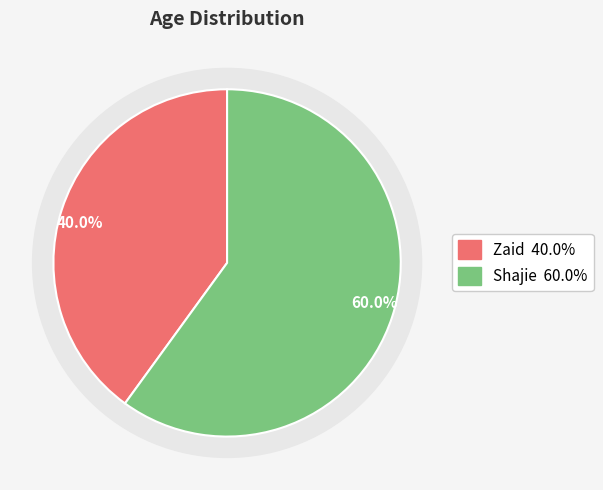

To the nearest percent, what portion does Shajie represent?

60%